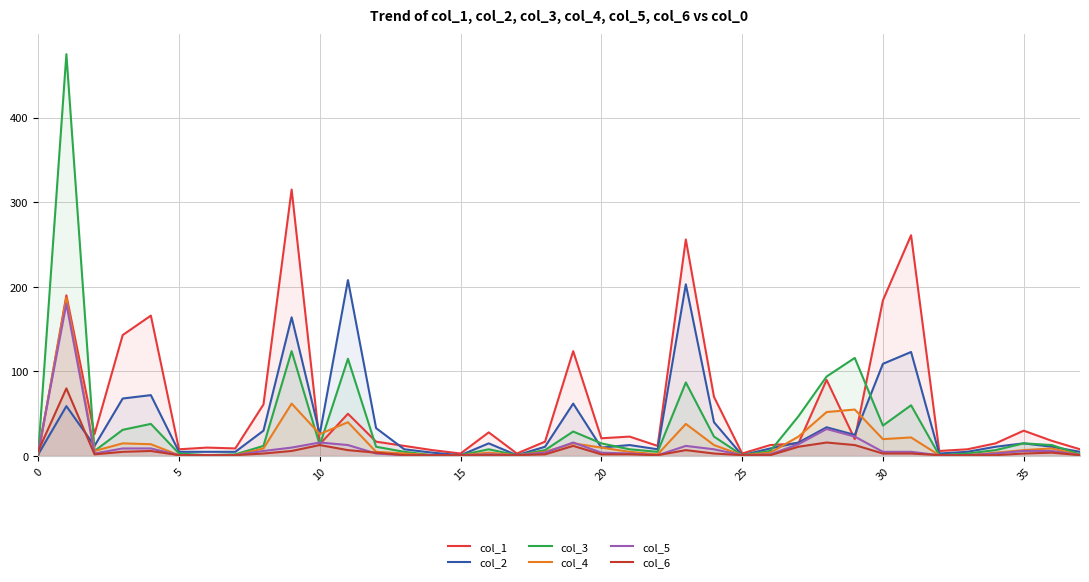

Which category has the highest value in the col_1 series?

9